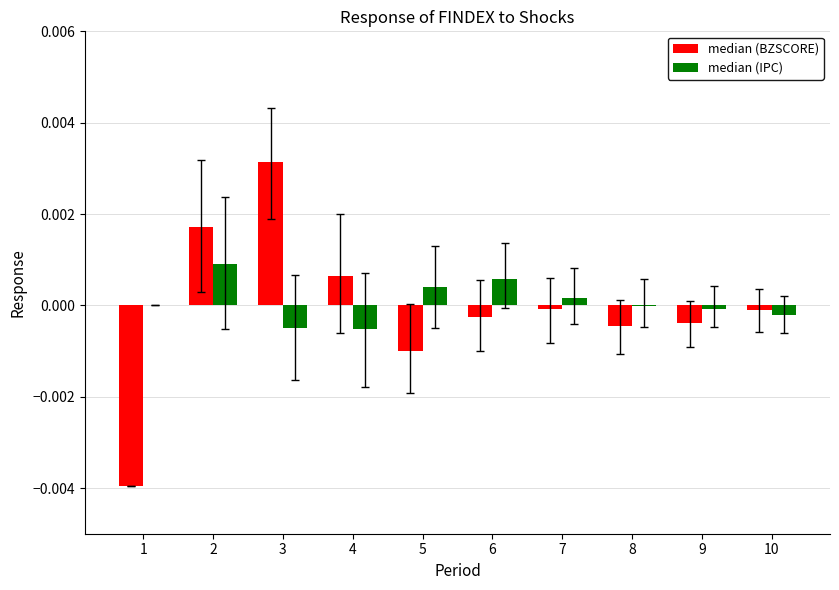

True or false: median (IPC) has a value of 0.0 at 6.

True